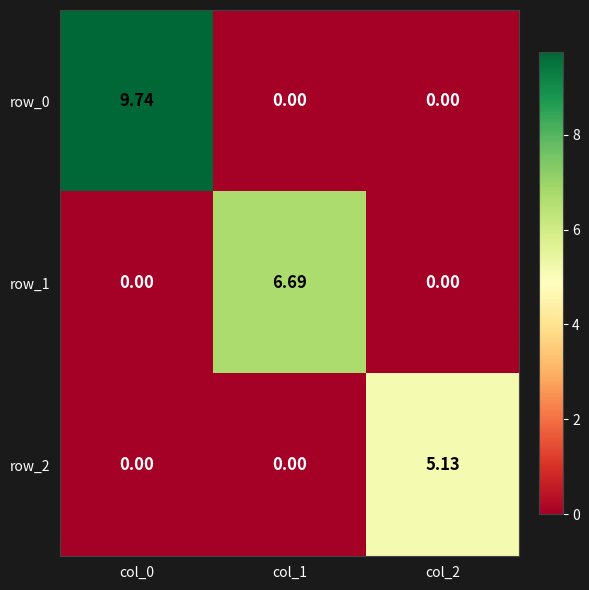

How many positive values does the row_1 series have?

1